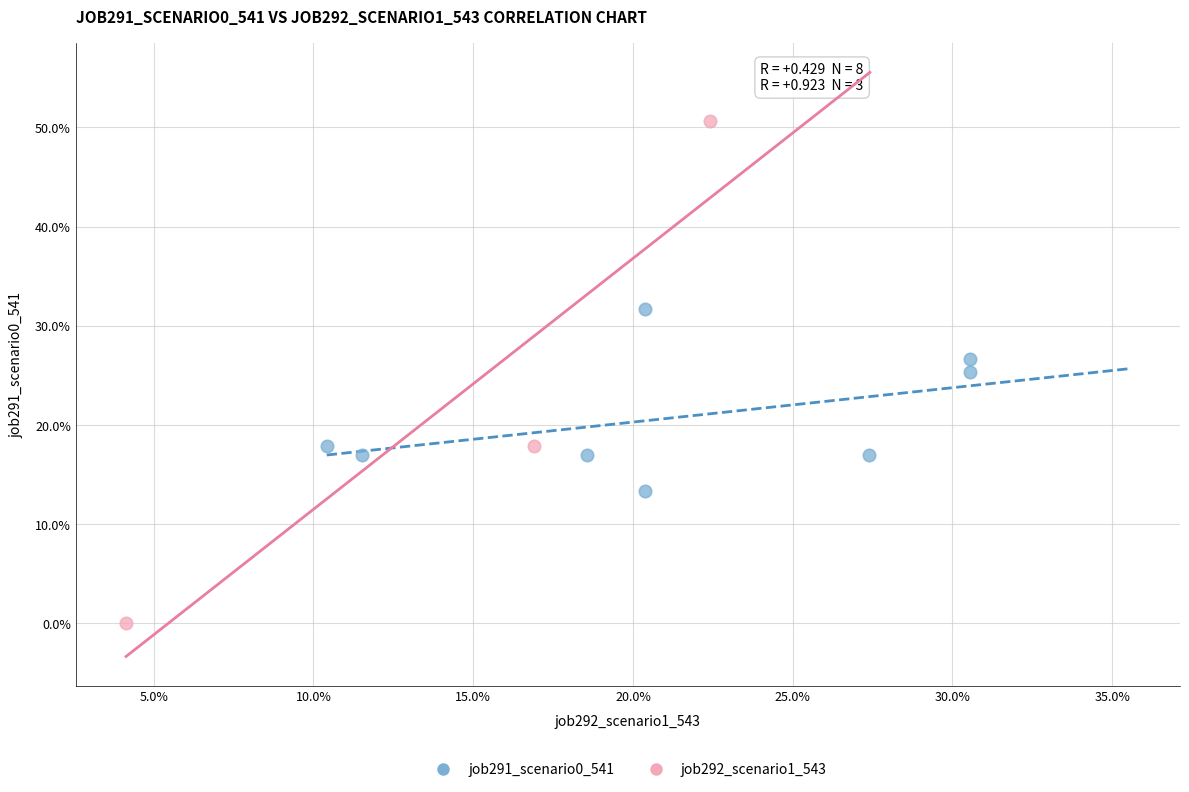

Which series has the widest spread of Y values?

job292_scenario1_543